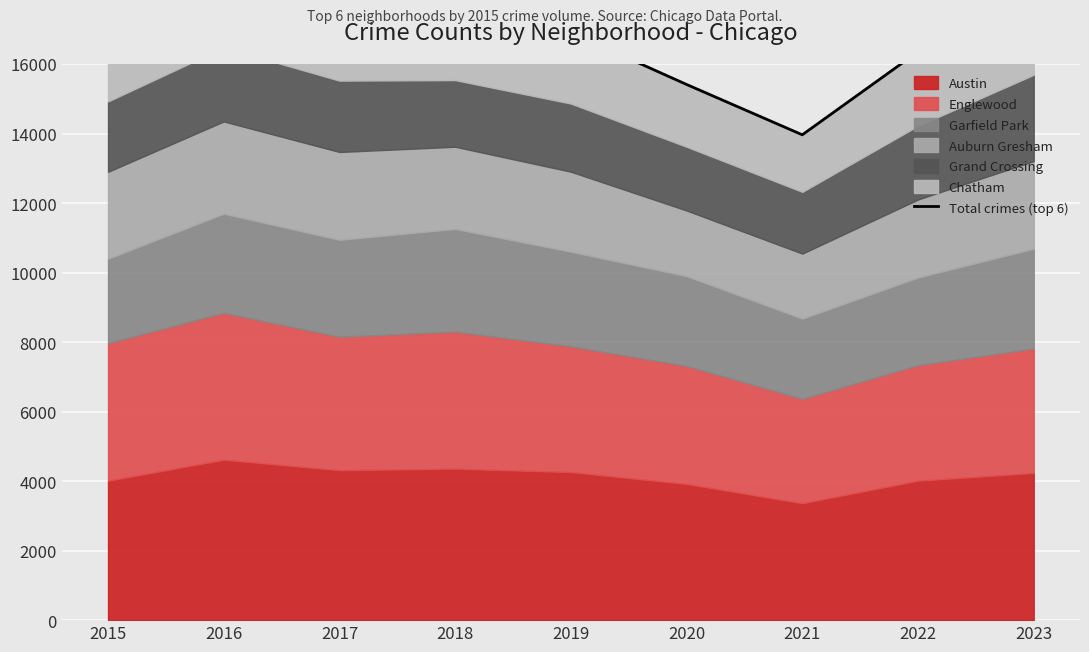

What is the value of the 6th point from the left?

15411